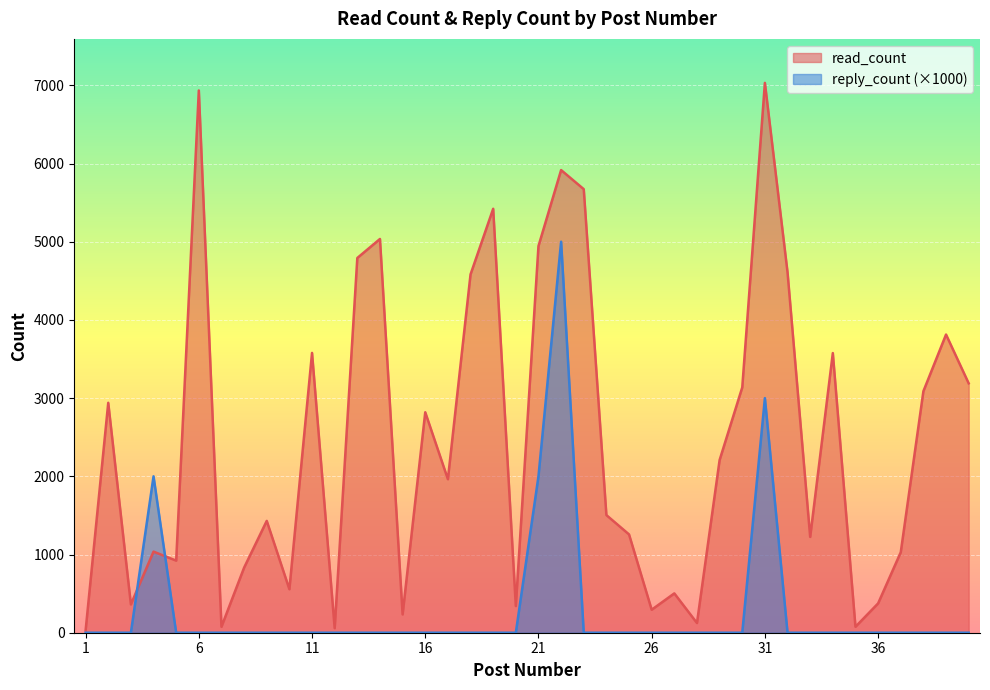

True or false: reply_count has more than 1 points higher than both neighbors.

True